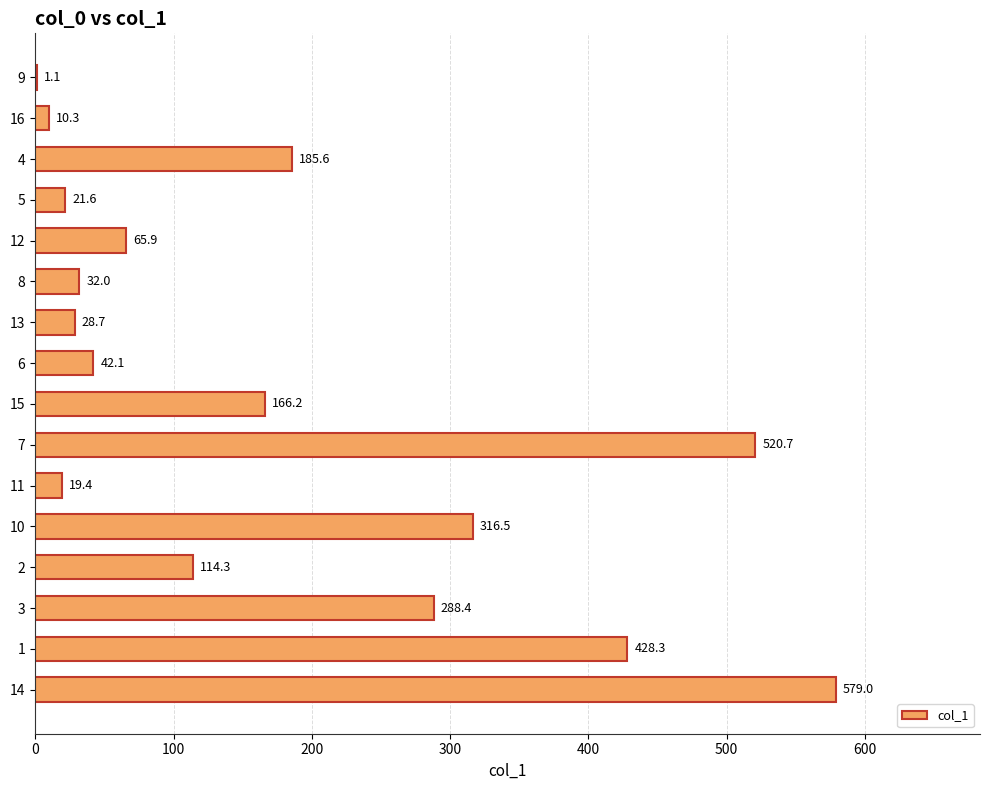

The value at 3 is 512.7. True or false?

False